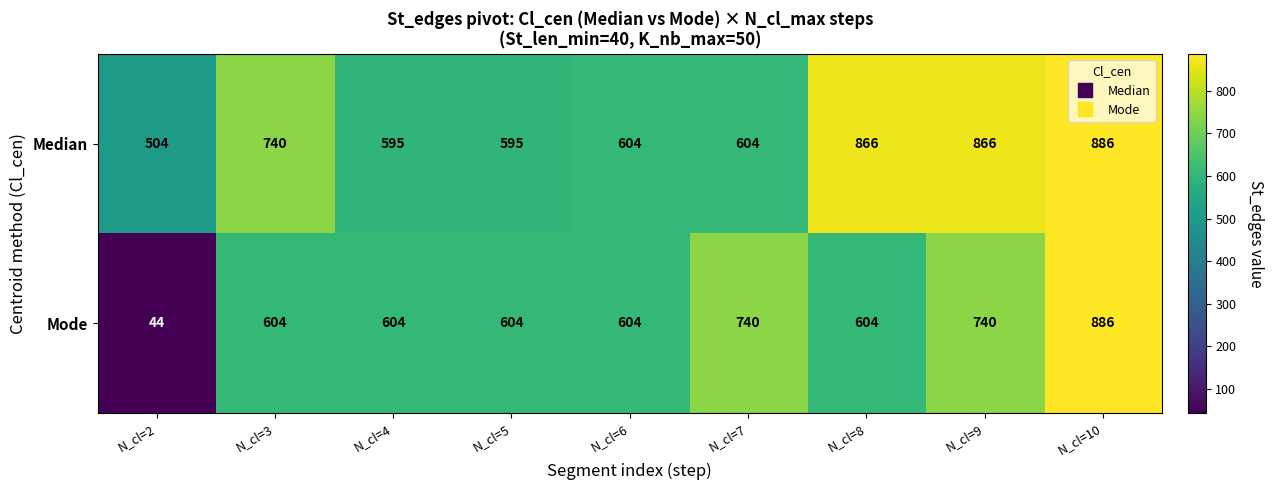

What is the difference between the highest and lowest values at N_cl=4?

9